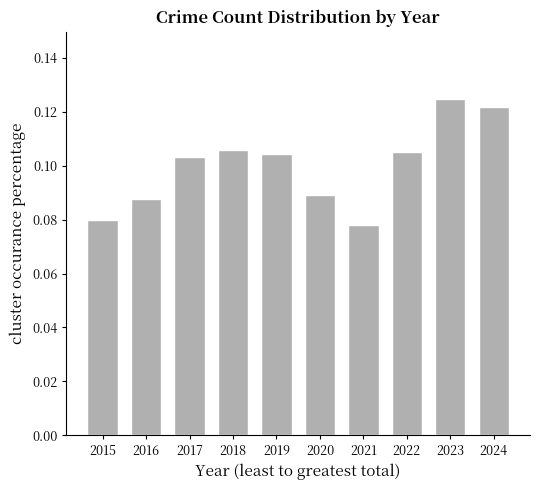

Which has a higher value, 2017 or 2023?

2023